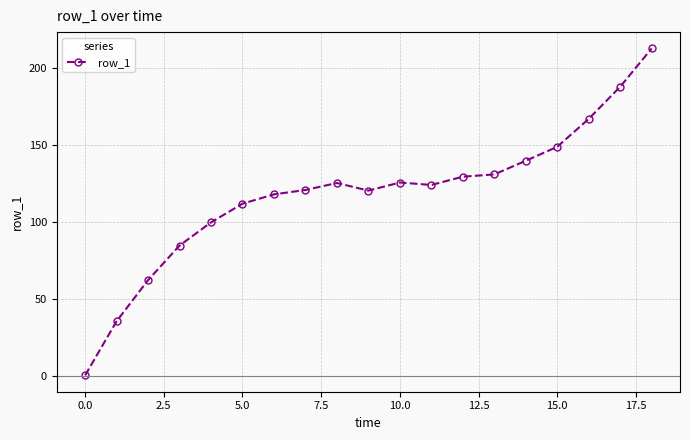

What is the sum of all values?

2241.3